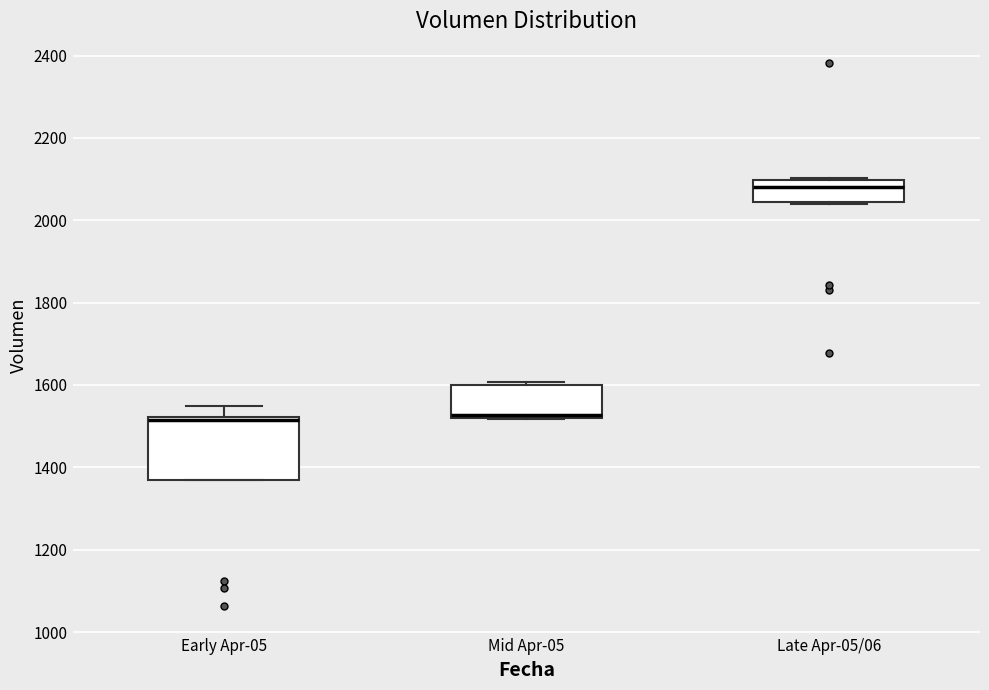

Where is the lower edge of the box for Late Apr-05/06 on the y-axis? The values are not printed on the chart, so give them approximately, as read against the axis.

2040